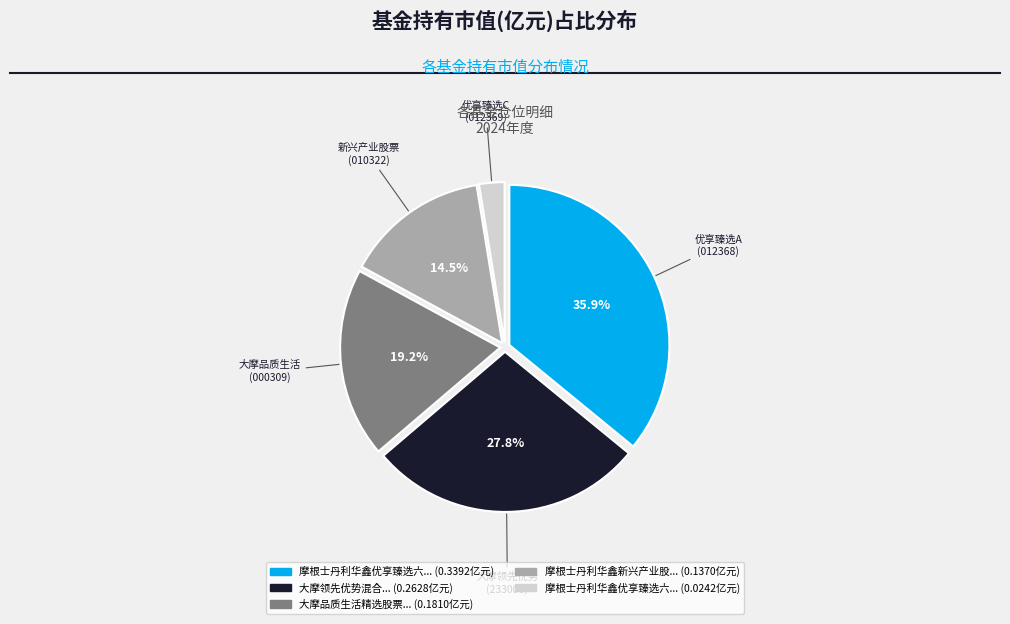

Is there any slice that represents more than half of the pie?

No